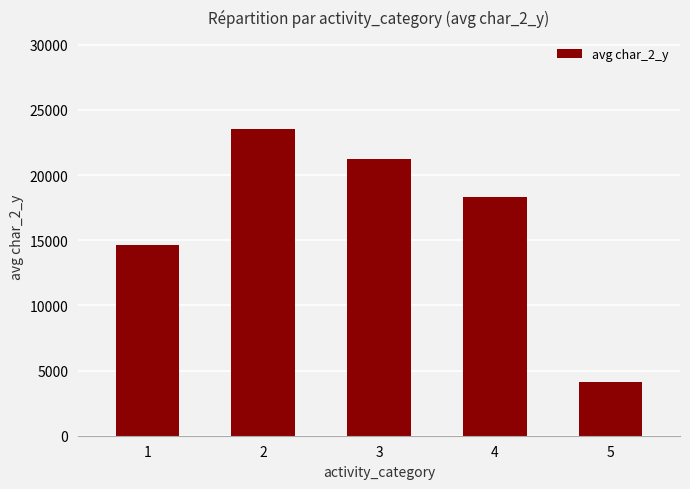

Is it true that the value at 2 is 23531?

True